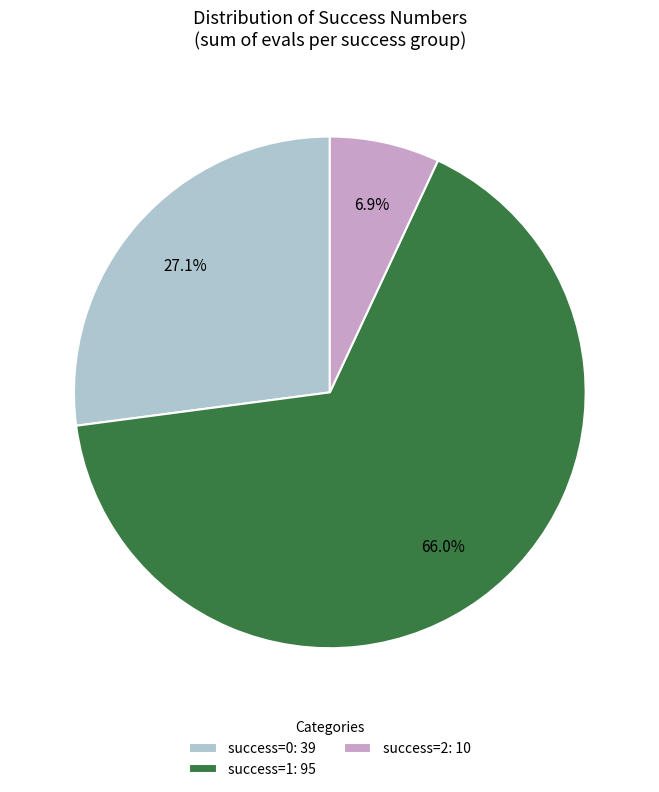

Rank the categories by value from highest to lowest.

success=1: 95, success=0: 39, success=2: 10